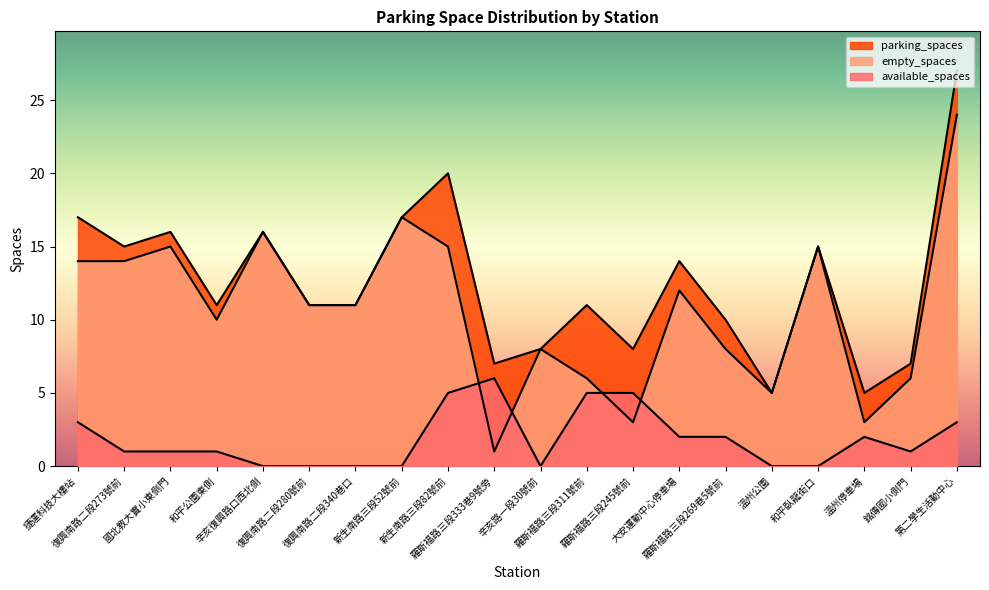

How many lines are shown in the chart?

3